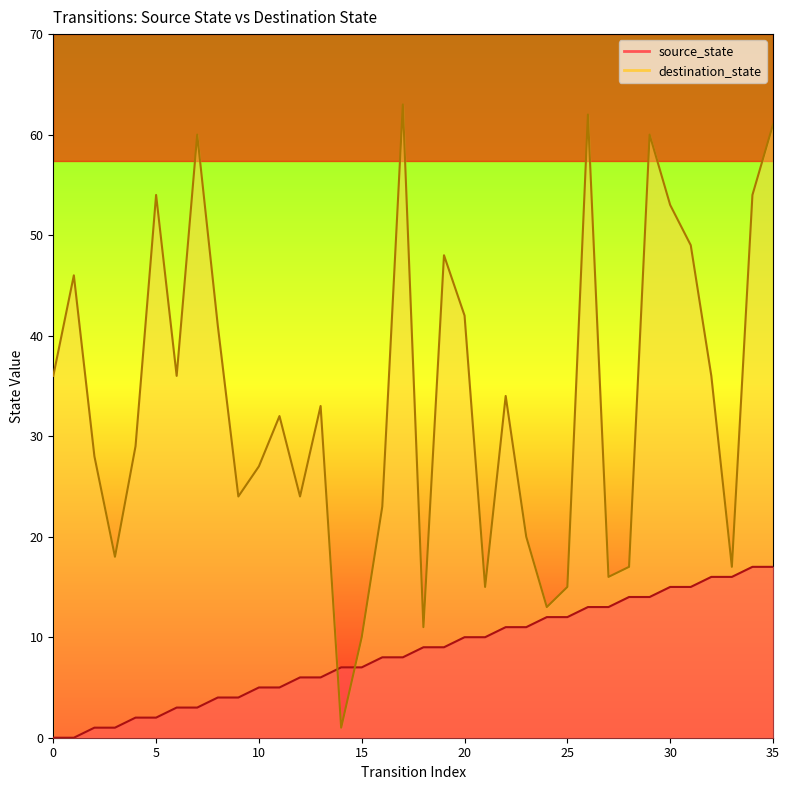

True or false: source_state and destination_state intersect in this chart.

True